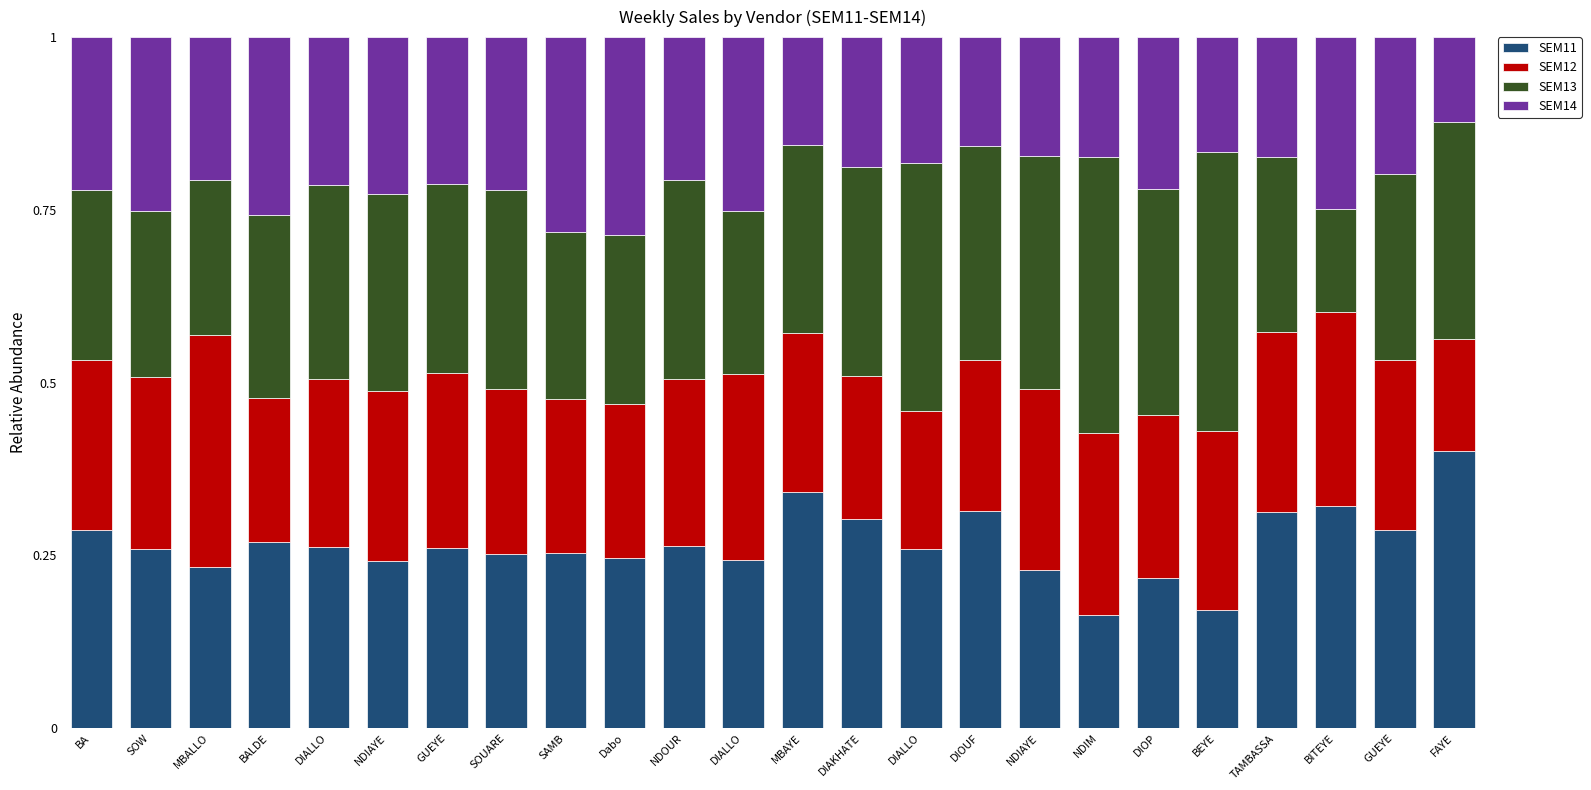

Which series has the largest total across all categories?

SEM13